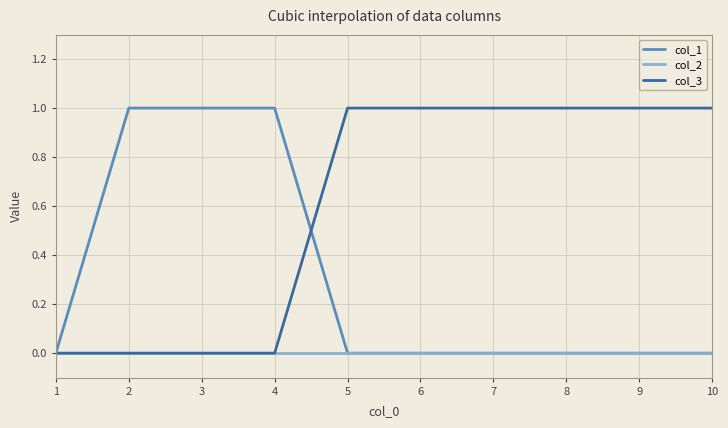

Which series has the largest total across all categories?

col_3